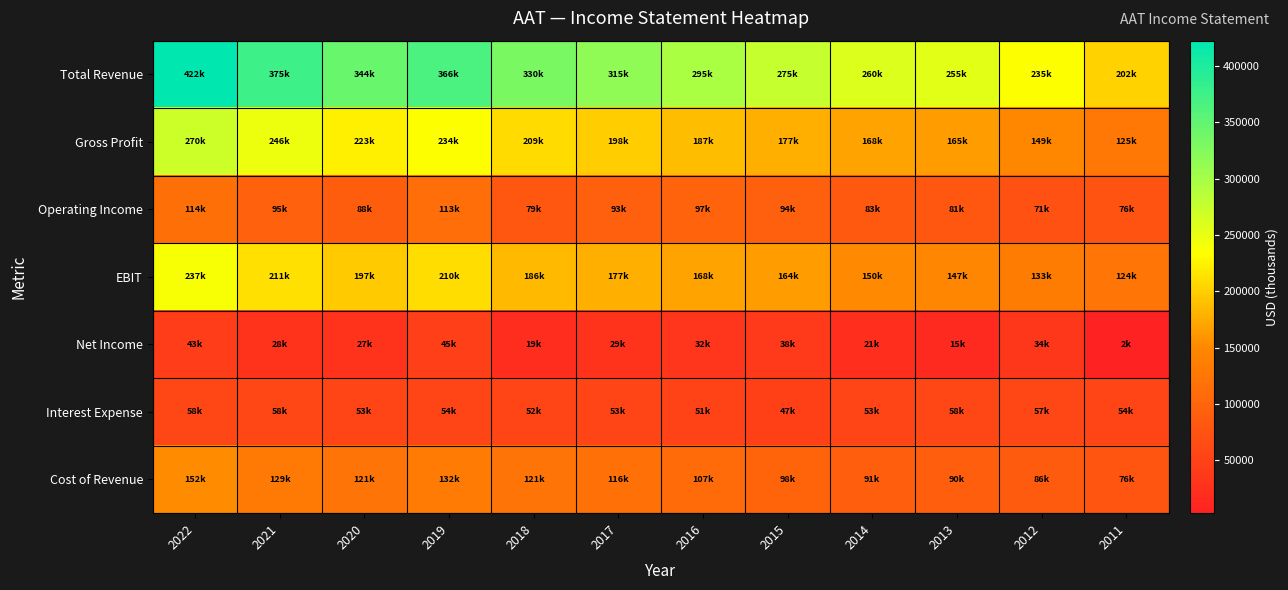

Reading left to right, list all the values displayed in this chart.

Total Revenue: 2022=422600	2021=375800	2020=344600	2019=366700	2018=330900	2017=315000	2016=295100	2015=275600	2014=260000	2013=255100	2012=235500	2011=202800
Gross Profit: 2022=270200	2021=246100	2020=223500	2019=234800	2018=209400	2017=198300	2016=187200	2015=177600	2014=168800	2013=165100	2012=149400	2011=125900
Operating Income: 2022=114700	2021=95600	2020=88600	2019=113700	2018=79500	2017=93600	2016=97900	2015=94200	2014=83700	2013=81100	2012=71800	2011=76400
EBIT: 2022=237400	2021=211500	2020=197300	2019=210400	2018=186500	2017=177300	2016=168900	2015=164600	2014=150700	2013=147400	2012=133100	2011=124200
Net Income: 2022=43500	2021=28400	2020=27700	2019=45700	2018=19700	2017=29100	2016=32600	2015=38500	2014=21800	2013=15200	2012=34900	2011=2900
Interest Expense: 2022=58200	2021=58600	2020=53400	2019=54000	2018=52200	2017=53800	2016=51900	2015=47300	2014=53000	2013=58000	2012=57300	2011=54600
Cost of Revenue: 2022=152400	2021=129800	2020=121100	2019=132000	2018=121500	2017=116700	2016=107900	2015=98000	2014=91200	2013=90000	2012=86100	2011=76900